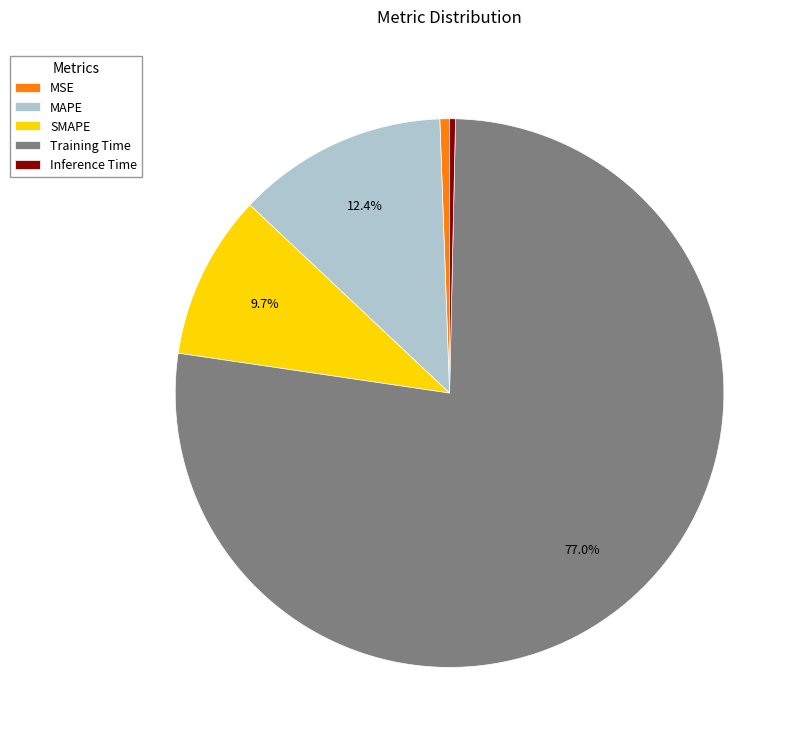

Which category has the biggest portion of the pie?

Training Time